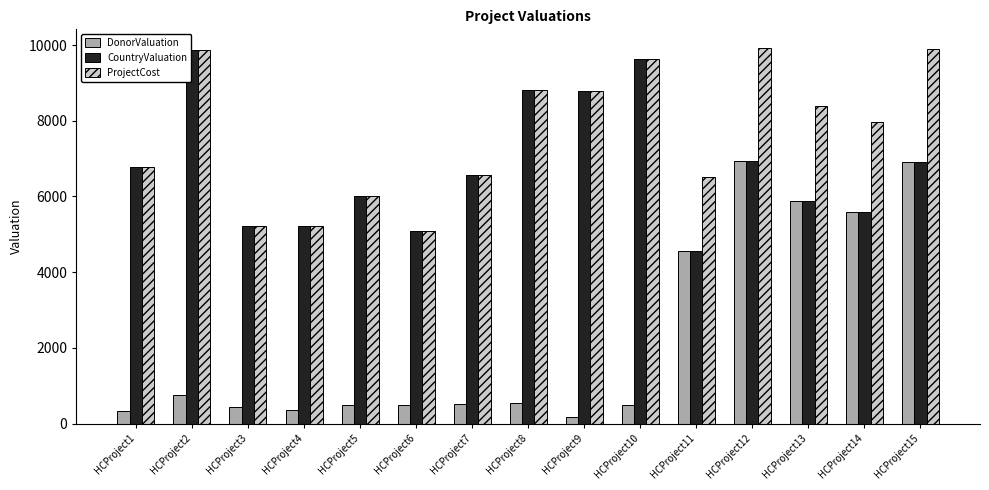

True or false: CountryValuation has a value of 6001 at HCProject5.

True